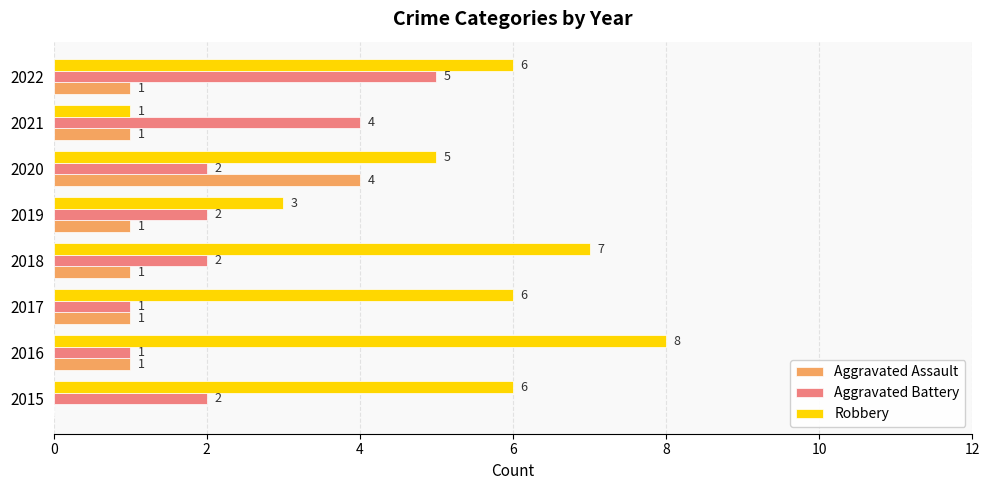

Is the value of Aggravated Battery at 2018 greater than the value of Robbery at 2016?

No